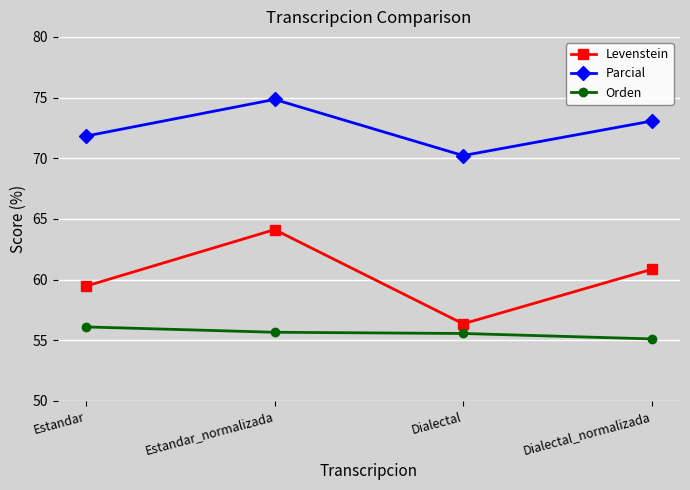

What is the average value of the Levenstein series?

60.2